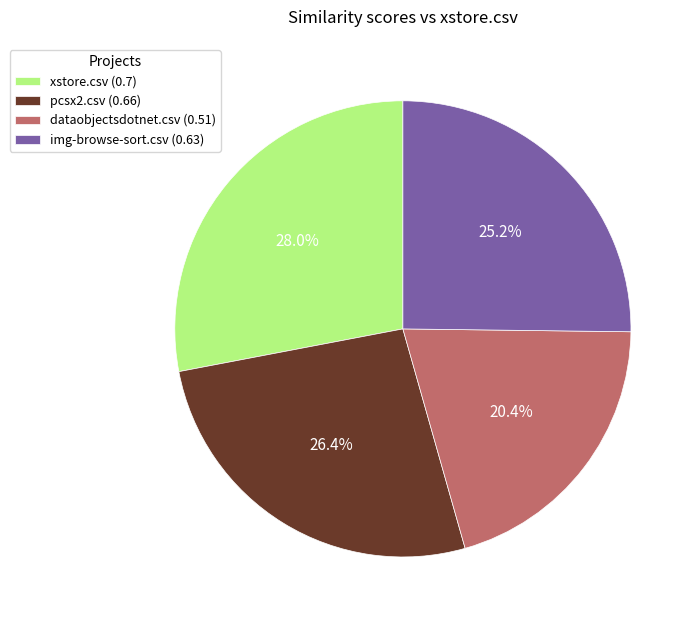

Does any single category account for the majority?

No